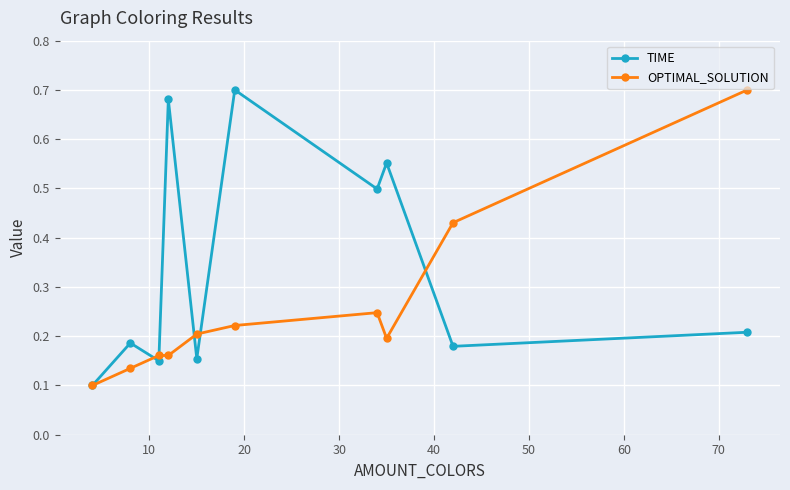

How many interior local valleys does the TIME series have?

4